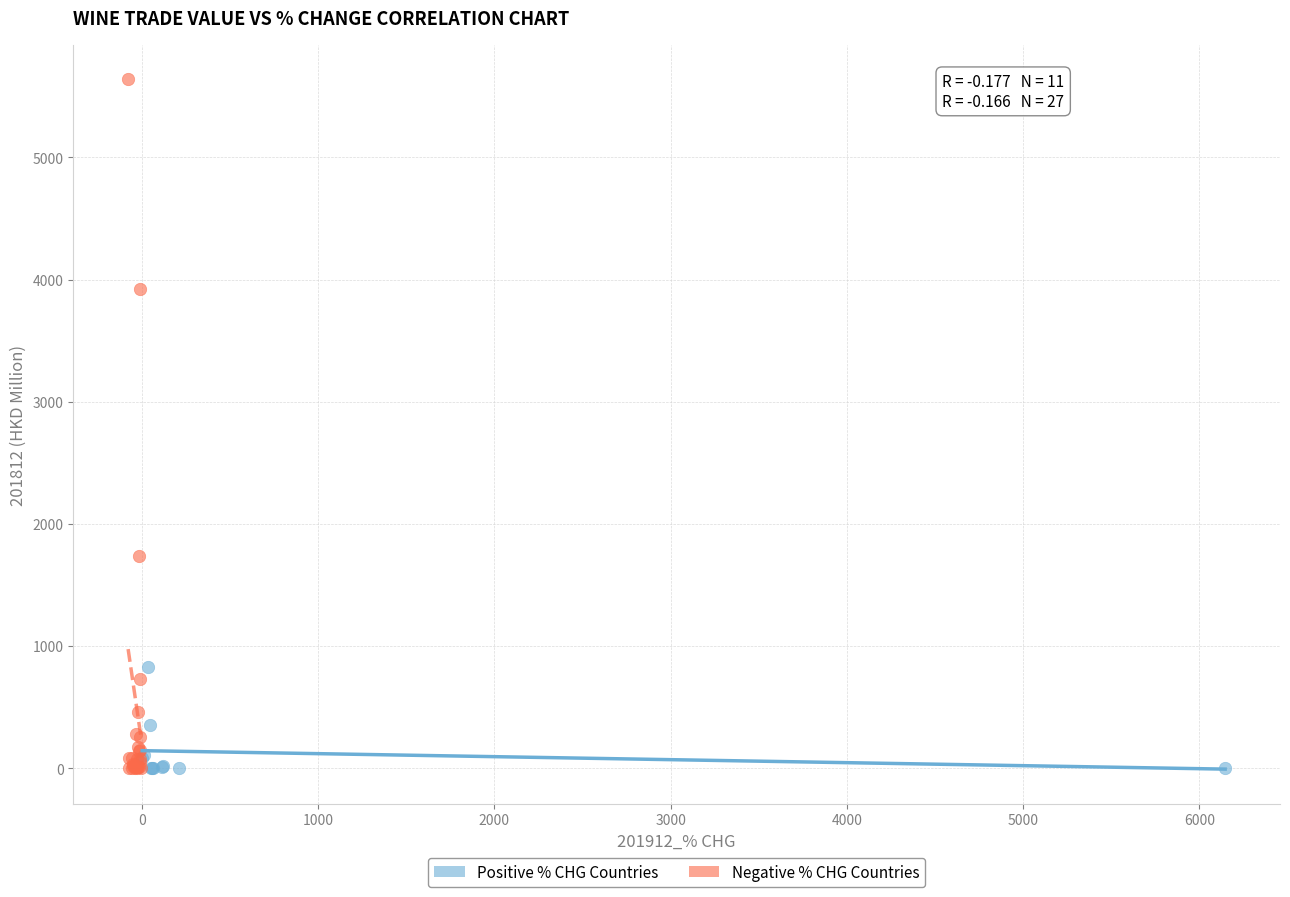

Which series has the widest spread of Y values?

Negative % CHG Countries